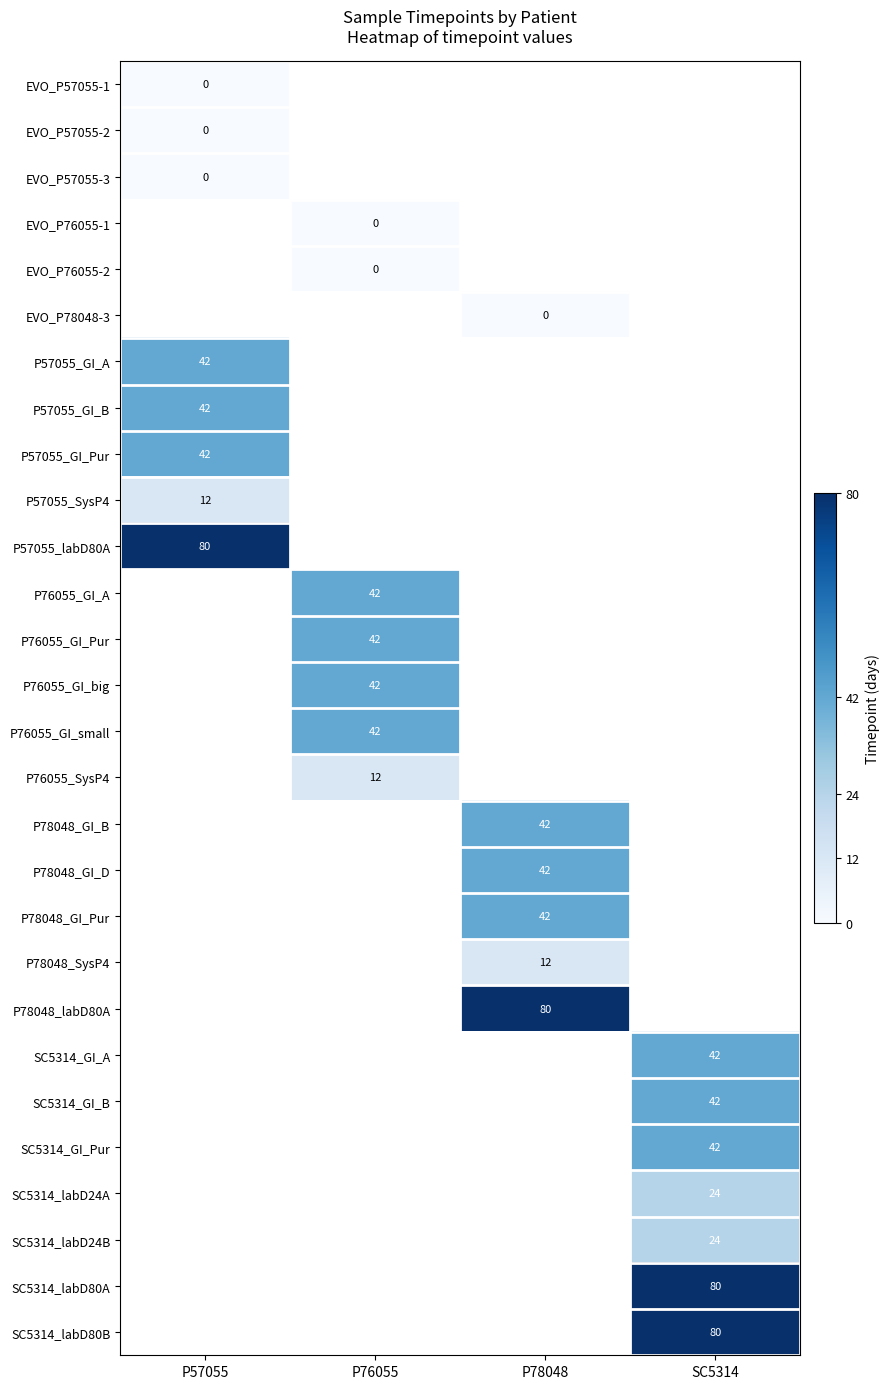

How many data points does each series have?

4